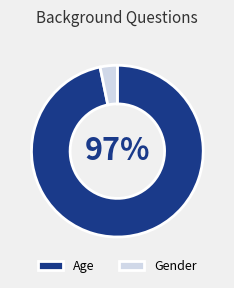

How many segments does this pie chart have?

2